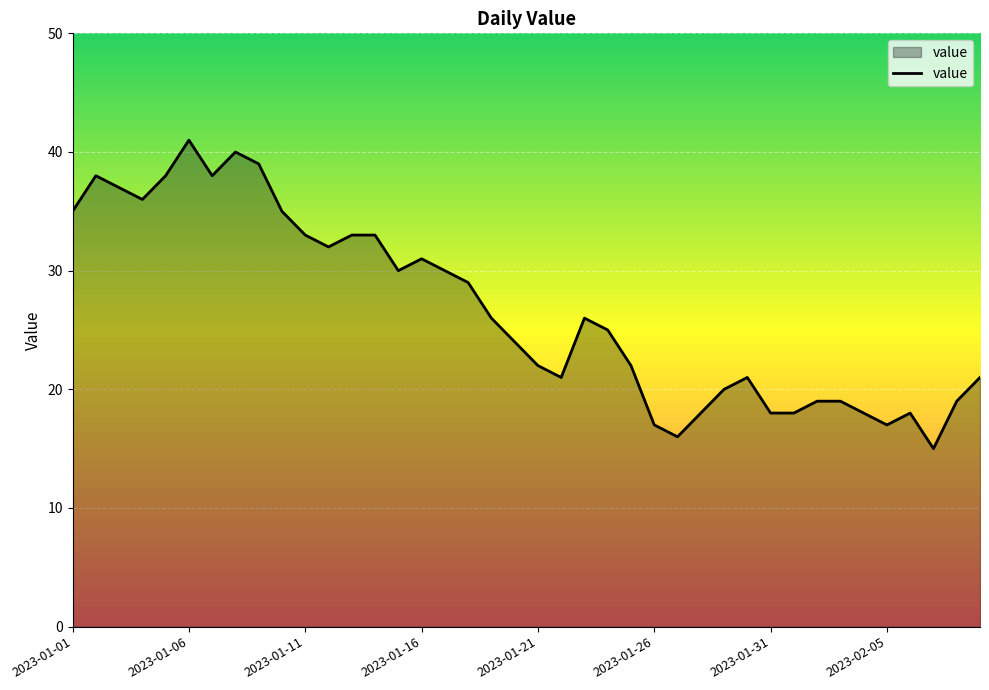

Count the number of categories in the chart.

40